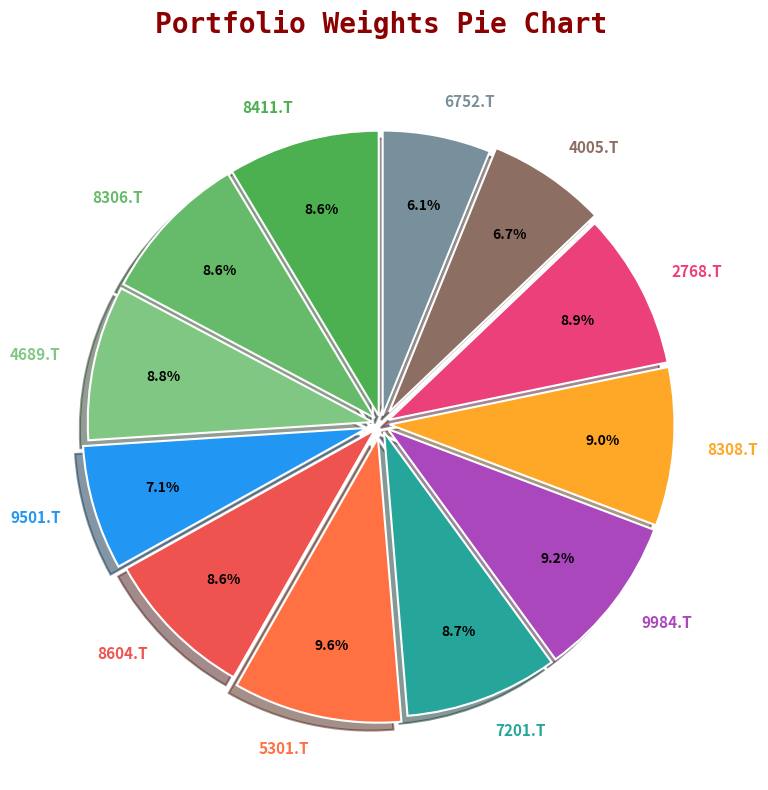

To the nearest percent, what is the combined percentage of 8306.T and 9984.T?

18%